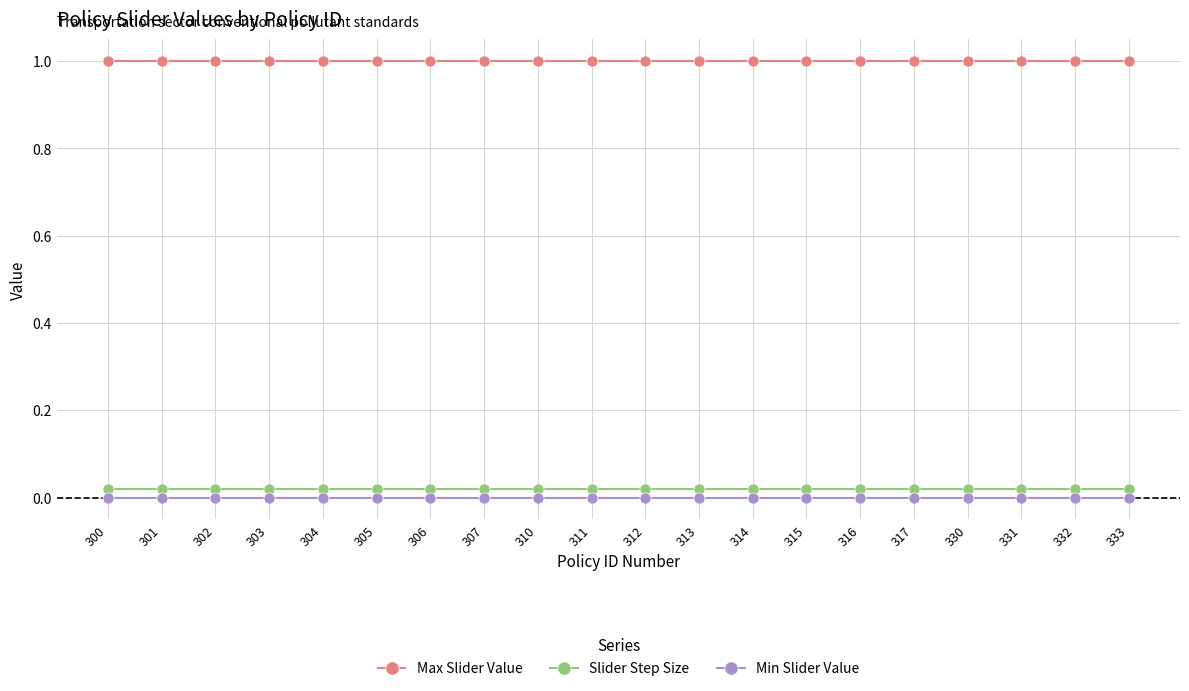

True or false: Max Slider Value and Slider Step Size cross at least once.

False